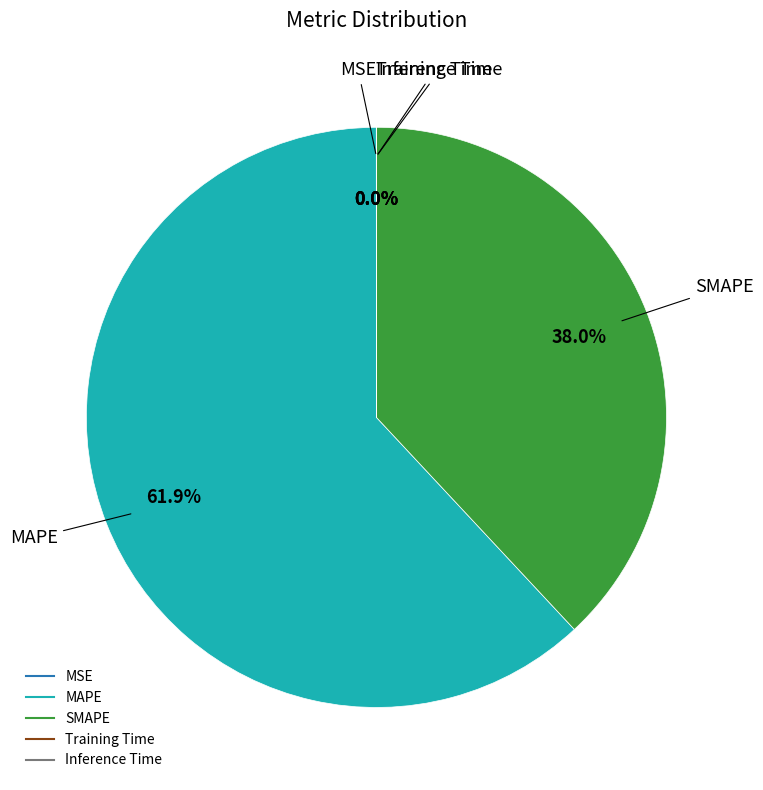

The SMAPE slice represents 51% of the pie. True or false?

False